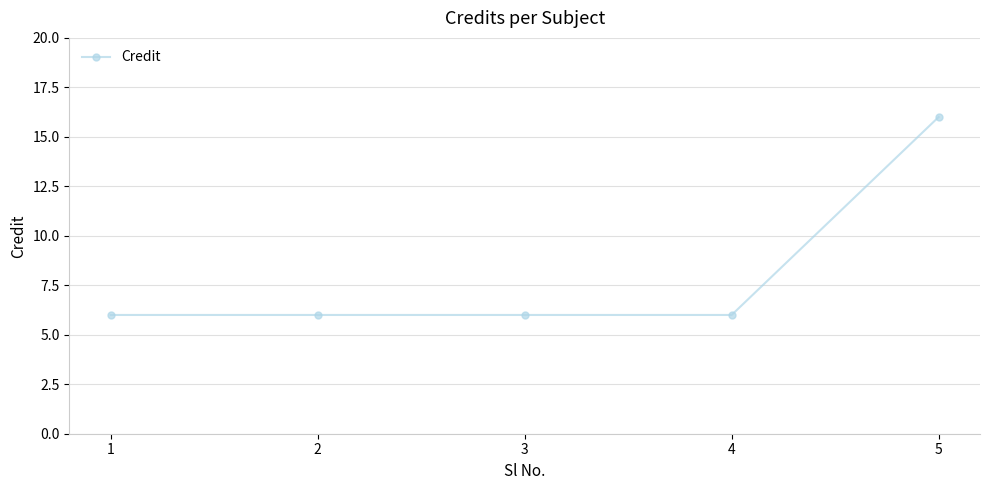

Reading left to right, what are all the values shown in this chart?

1=6	2=6	3=6	4=6	5=16